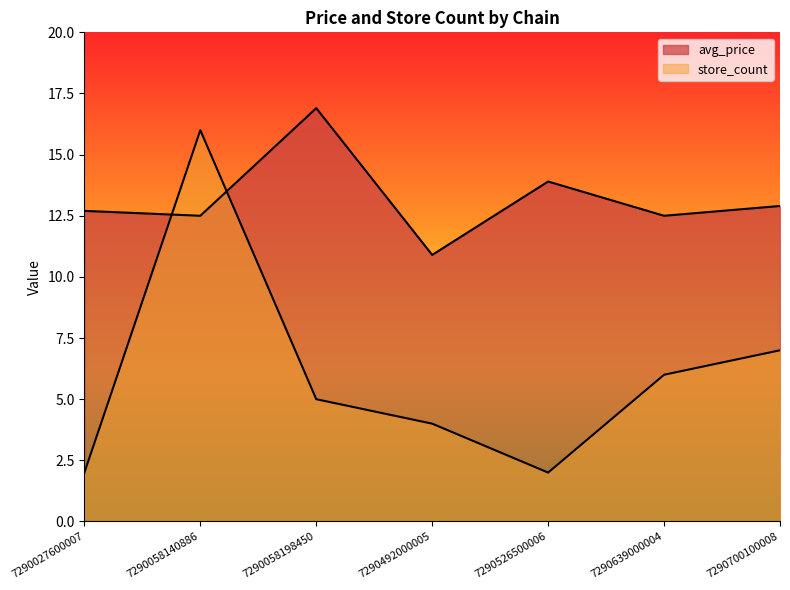

What is the sum of all store_count values?

42.0